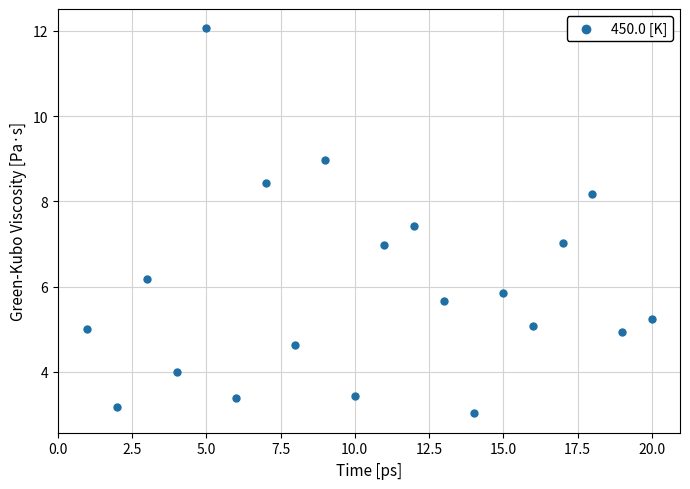

What is the range of Y values (max minus min)?

9.0